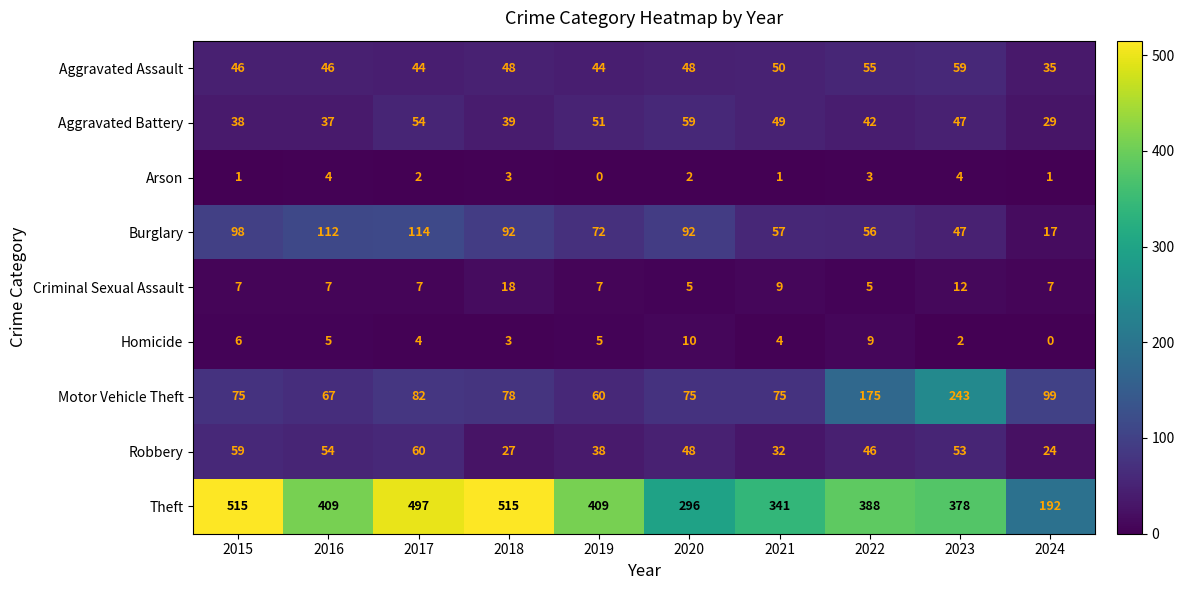

What is the difference between the highest and lowest values at 2016?

405